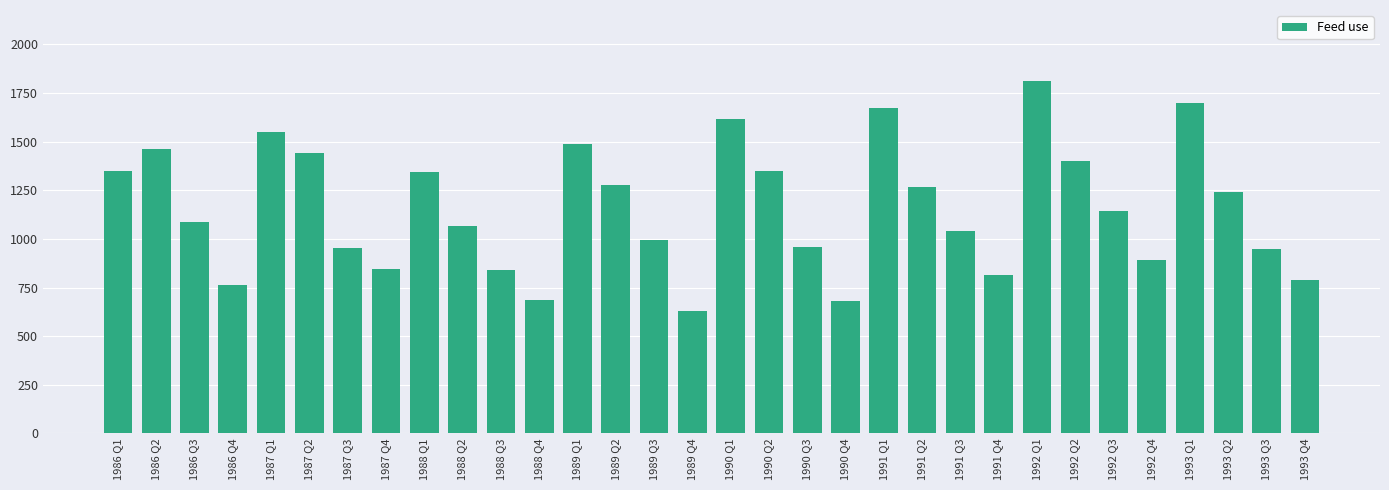

At which label is the value closest to 1220?

1993 Q2